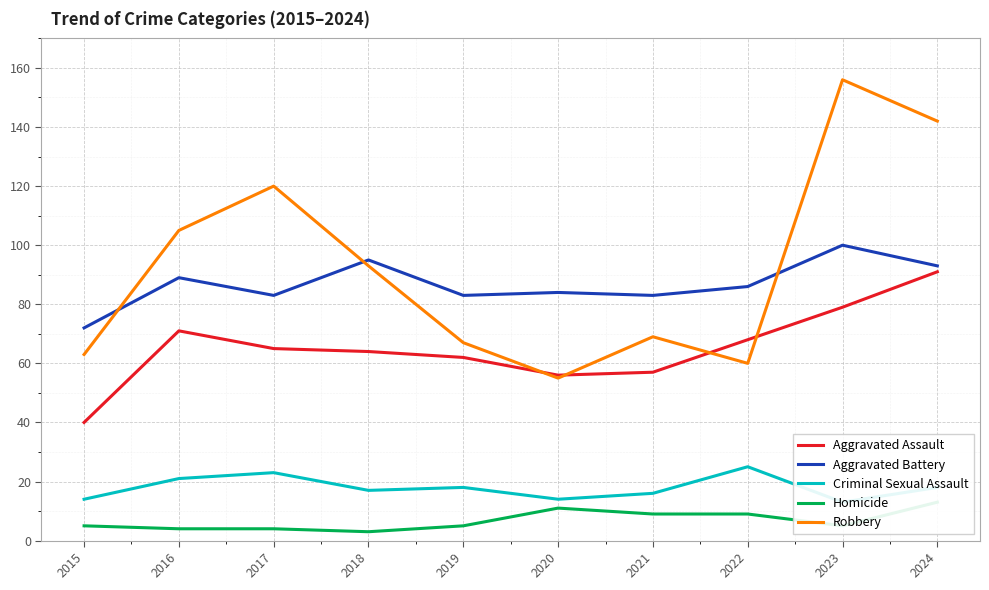

At which category does Aggravated Battery reach its first local peak?

2016